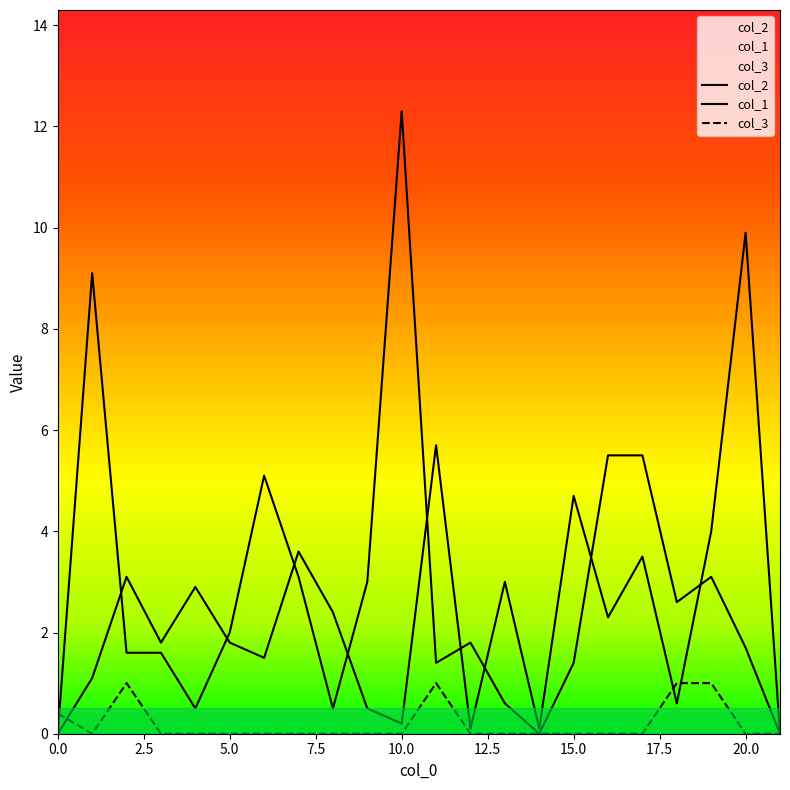

The col_1 series shows 6.3 at 1. True or false?

False